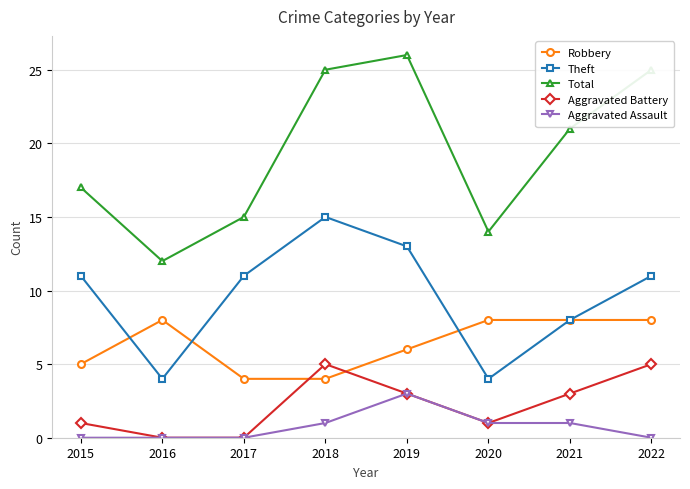

What is the difference between the Total values at 2022 and 2017?

10